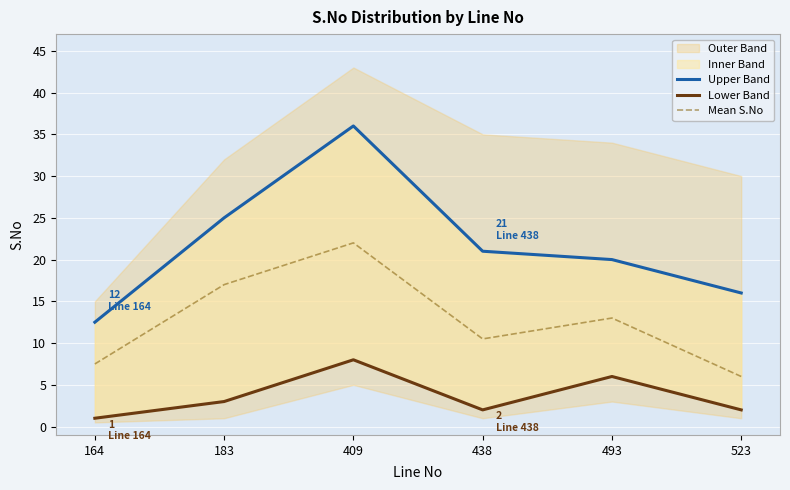

True or false: Lower Band and Upper Band intersect in this chart.

False